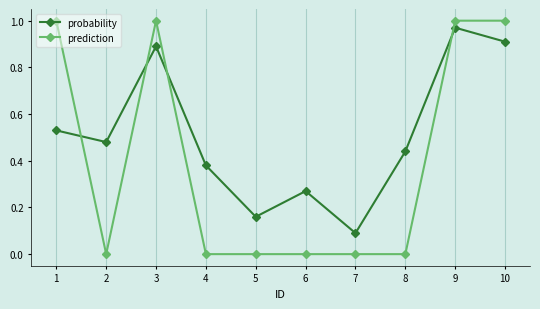

What is the spread (max minus min) of values at 3?

0.1